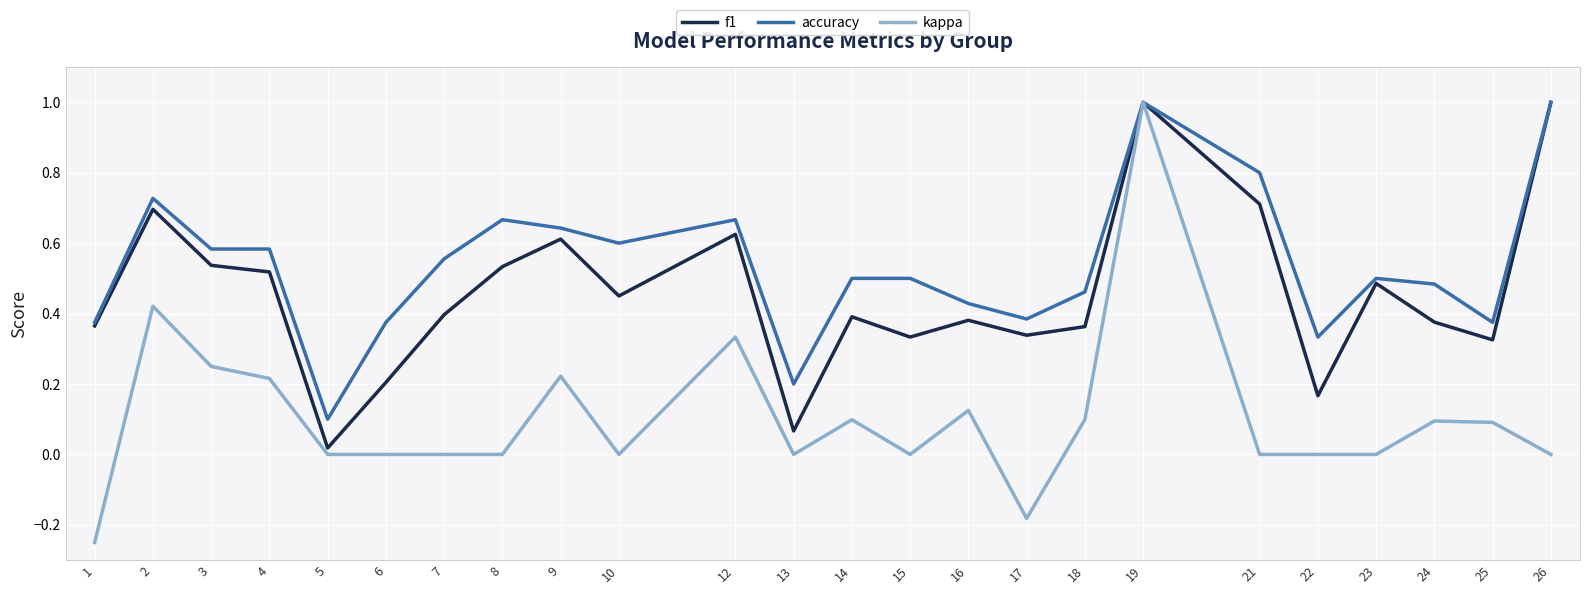

Which series changed the most between 3 and 22?

f1